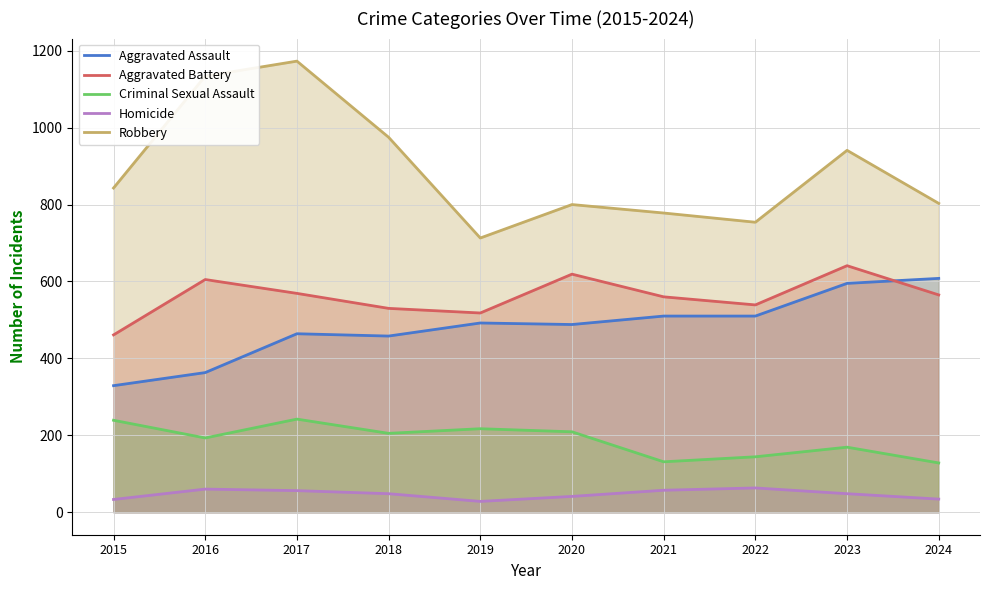

Reading right to left, transcribe all the data shown in this chart.

Aggravated Assault: 608	595	510	510	488	492	458	464	363	329
Aggravated Battery: 565	641	539	560	619	518	530	569	605	461
Criminal Sexual Assault: 128	169	144	131	209	217	205	242	193	239
Homicide: 34	48	63	57	41	28	48	56	60	33
Robbery: 803	941	754	778	800	713	975	1173	1134	843